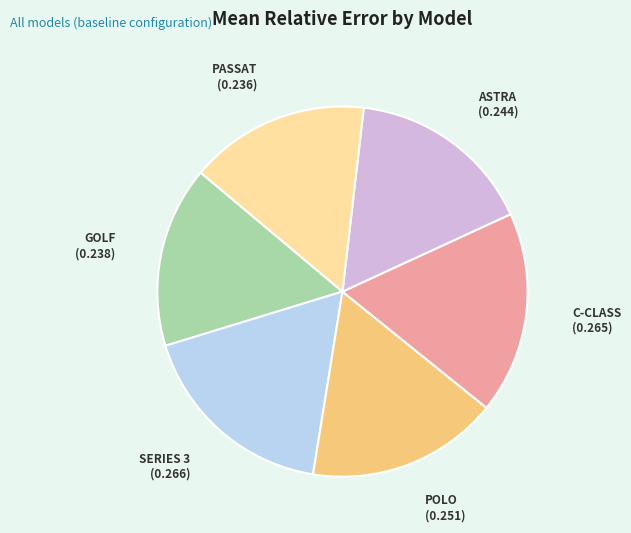

True or false: GOLF accounts for 16% of the total.

True